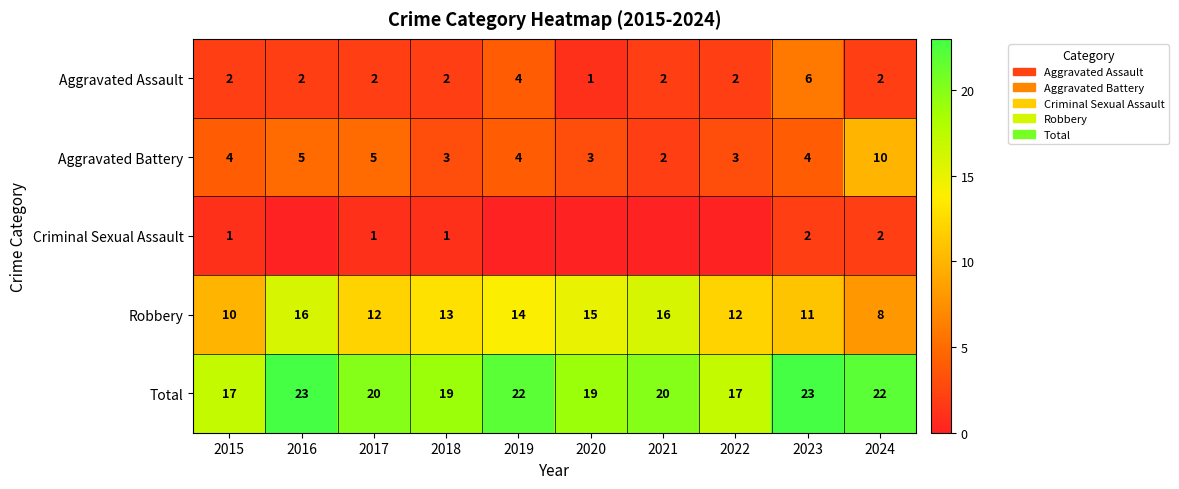

Which label corresponds to the smallest value in the chart?

2016